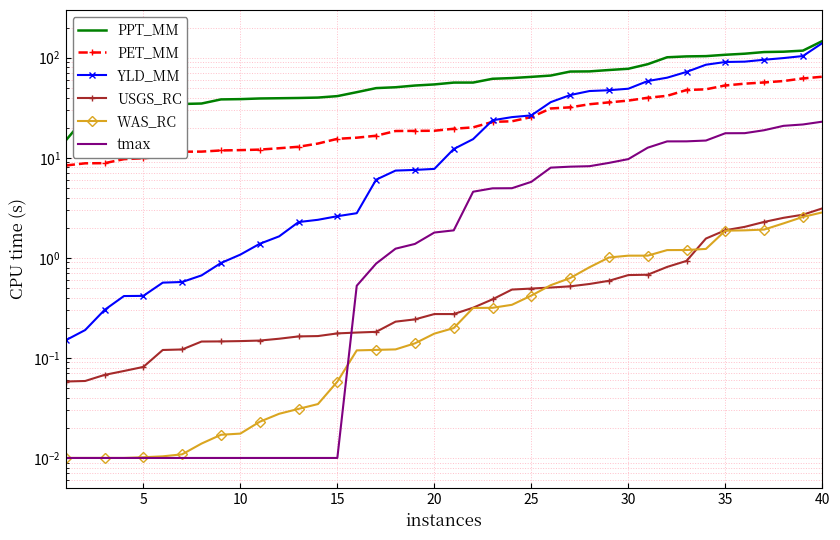

Reading right to left, extract all data points from this chart.

PPT_MM: 146.7	117.8	114.9	114.0	109.7	107.1	103.8	103.1	101.1	86.2	77.6	75.4	73.0	72.7	66.4	64.4	62.7	61.6	56.5	56.4	54.1	52.7	50.7	49.7	45.3	41.3	40.0	39.6	39.4	39.2	38.6	38.3	34.9	34.5	33.2	32.3	31.6	26.2	25.2	14.9
PET_MM: 64.6	62.1	58.5	56.6	55.1	52.8	48.4	47.6	41.6	39.8	37.3	35.8	34.3	31.9	31.1	25.5	23.2	22.9	20.1	19.5	18.6	18.6	18.5	16.6	15.9	15.5	13.9	12.9	12.5	12.1	11.9	11.8	11.5	11.5	10.2	9.9	9.7	8.8	8.8	8.4
YLD_MM: 140.0	104.0	99.2	95.5	91.4	90.6	85.1	72.1	63.2	58.5	49.0	47.4	46.5	42.4	36.0	26.5	25.5	23.7	15.4	12.2	7.7	7.6	7.4	6.0	2.8	2.6	2.4	2.3	1.6	1.4	1.1	0.9	0.7	0.6	0.6	0.4	0.4	0.3	0.2	0.2
USGS_RC: 3.1	2.7	2.5	2.3	2.0	1.9	1.6	0.9	0.8	0.7	0.7	0.6	0.5	0.5	0.5	0.5	0.5	0.4	0.3	0.3	0.3	0.2	0.2	0.2	0.2	0.2	0.2	0.2	0.2	0.1	0.1	0.1	0.1	0.1	0.1	0.1	0.1	0.1	0.1	0.1
WAS_RC: 2.8	2.6	2.2	1.9	1.9	1.9	1.2	1.2	1.2	1.1	1.1	1.0	0.8	0.6	0.5	0.4	0.3	0.3	0.3	0.2	0.2	0.1	0.1	0.1	0.1	0.1	0.0	0.0	0.0	0.0	0.0	0.0	0.0	0.0	0.0	0.0	0.0	0.0	0.0	0.0
tmax: 23.0	21.5	20.9	18.9	17.6	17.6	14.9	14.6	14.6	12.6	9.7	8.9	8.2	8.2	8.0	5.8	5.0	5.0	4.6	1.9	1.8	1.4	1.2	0.9	0.5	0.0	0.0	0.0	0.0	0.0	0.0	0.0	0.0	0.0	0.0	0.0	0.0	0.0	0.0	0.0